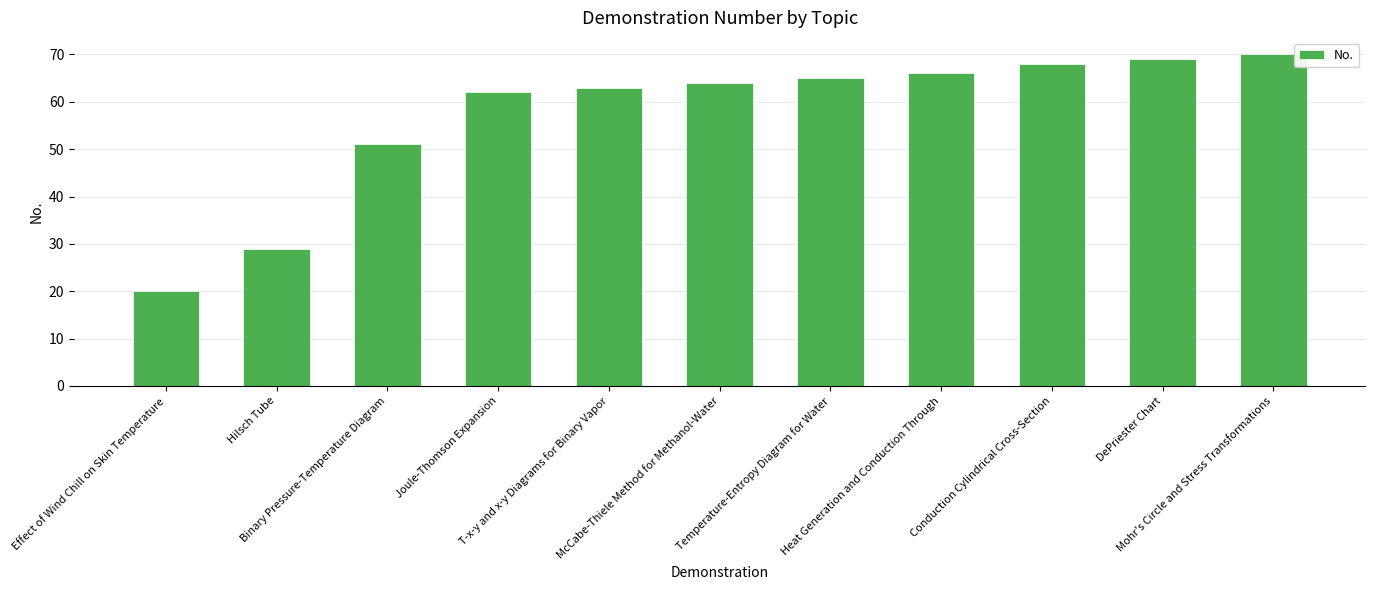

Rank the categories by value from highest to lowest.

Mohr's Circle and Stress Transformations, DePriester Chart, Conduction Cylindrical Cross-Section, Heat Generation and Conduction Through, Temperature-Entropy Diagram for Water, McCabe-Thiele Method for Methanol-Water, T-x-y and x-y Diagrams for Binary Vapor, Joule-Thomson Expansion, Binary Pressure-Temperature Diagram, Hilsch Tube, Effect of Wind Chill on Skin Temperature